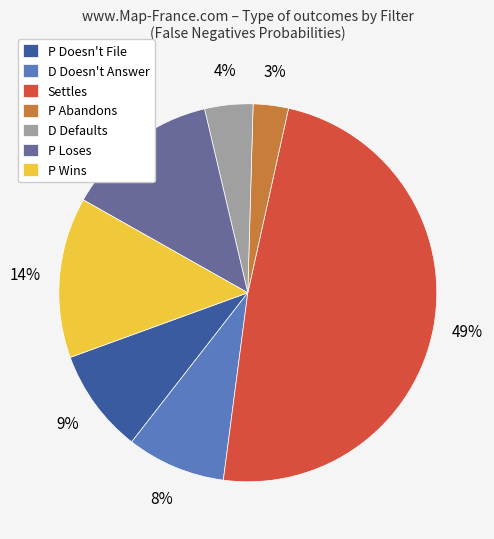

Do P Abandons and D Defaults together represent more than half of the pie?

No